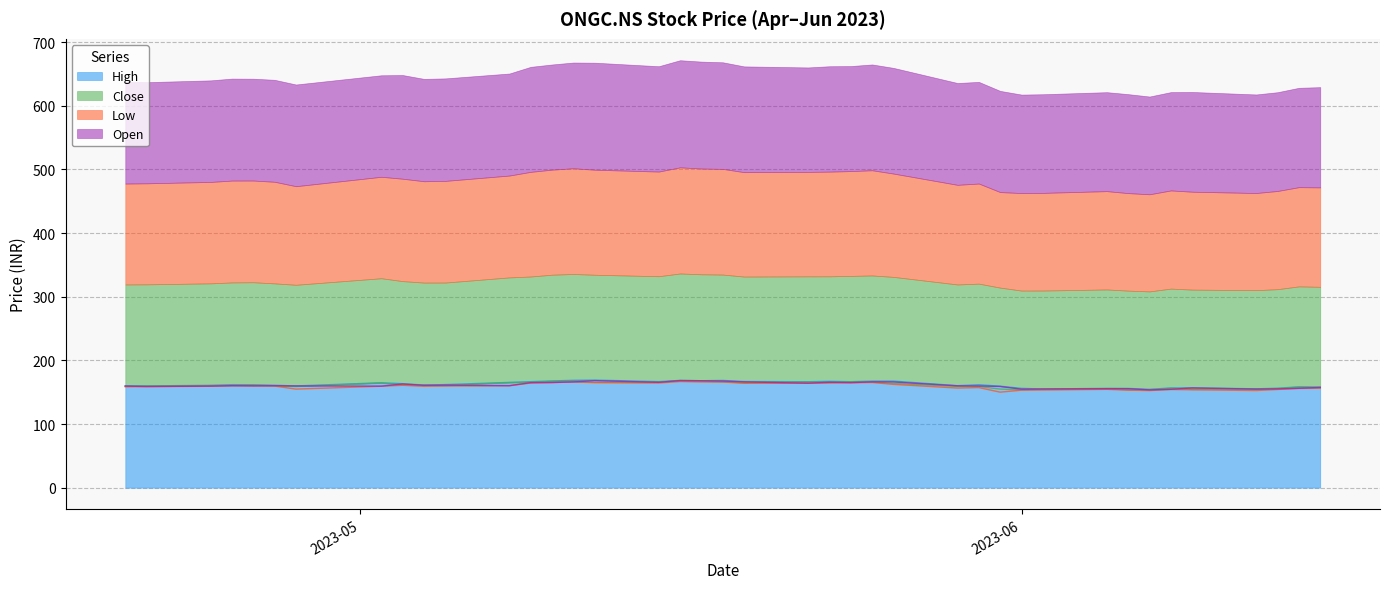

List the series in order of their peak value, highest first.

High, Open, Close, Low